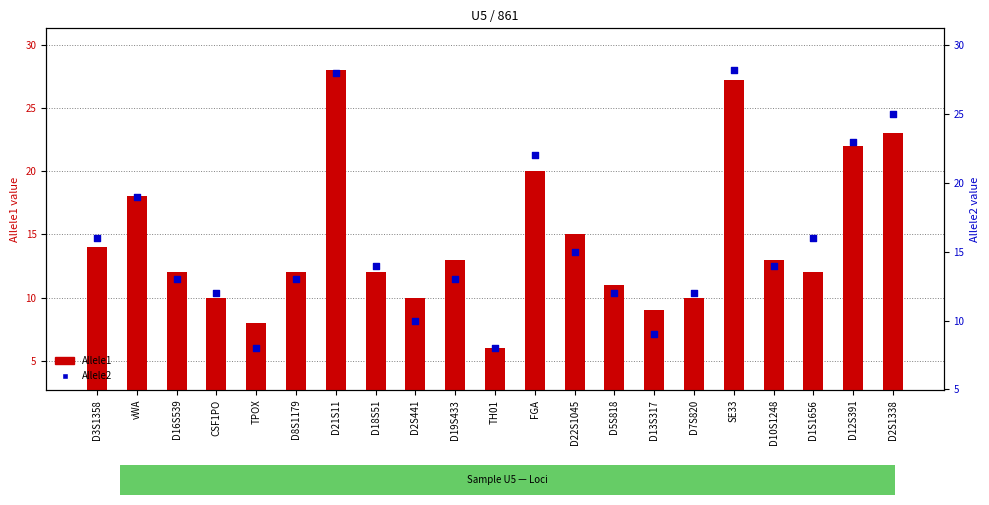

What are all the series names shown in the legend?

Allele1, Allele2